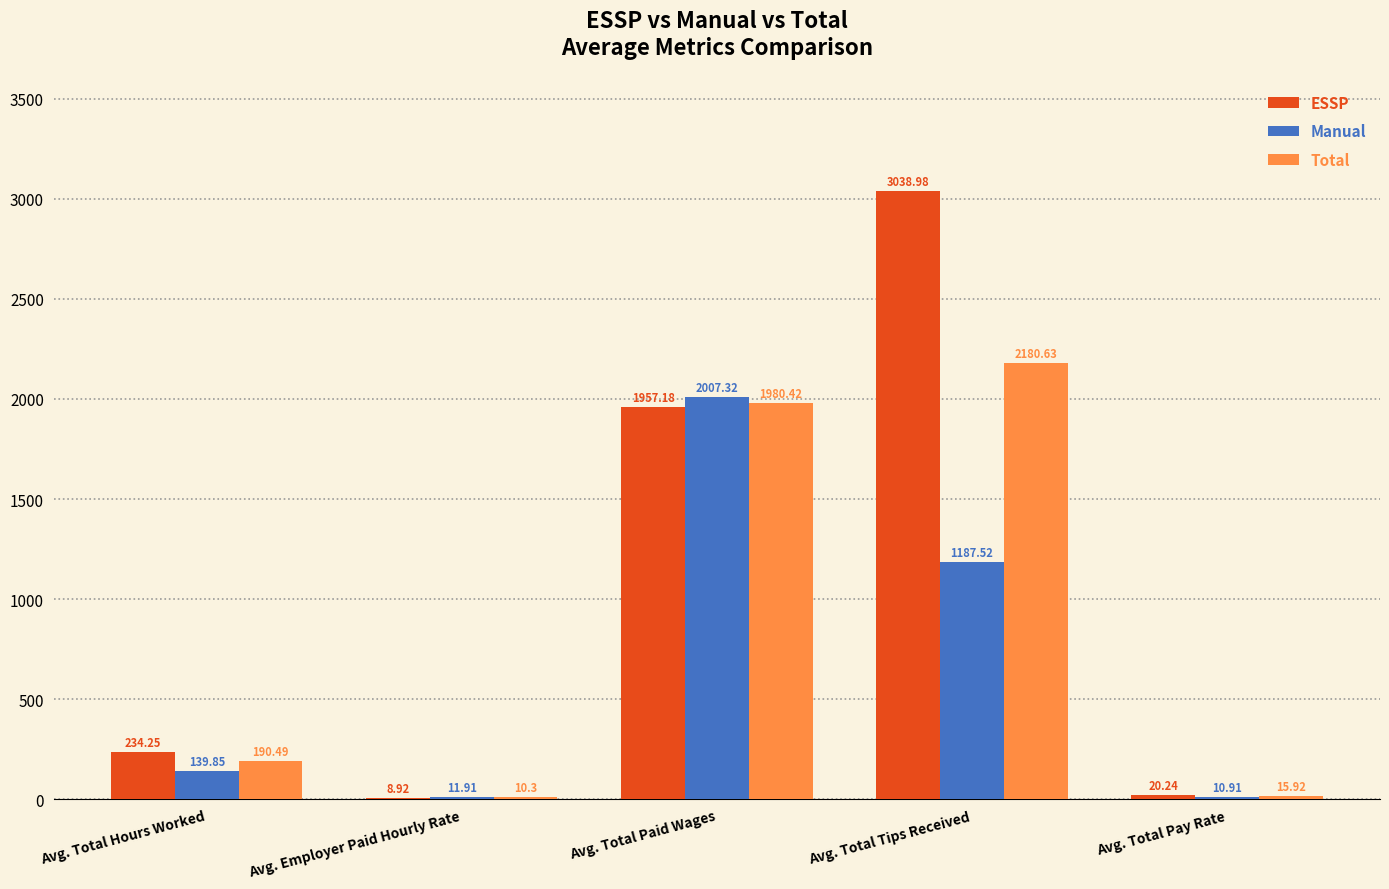

Is it true that Manual equals 11.9 at Avg. Employer Paid Hourly Rate?

True